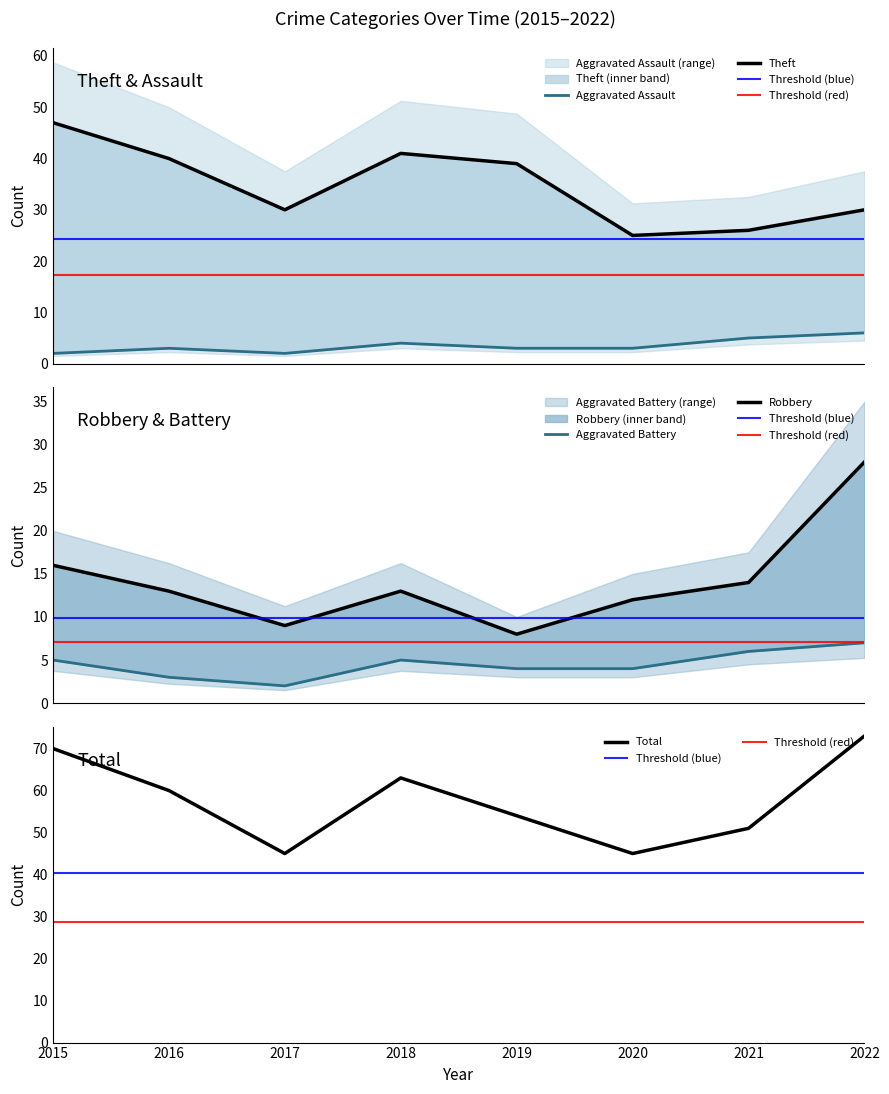

Which series has the widest spread of values?

Total